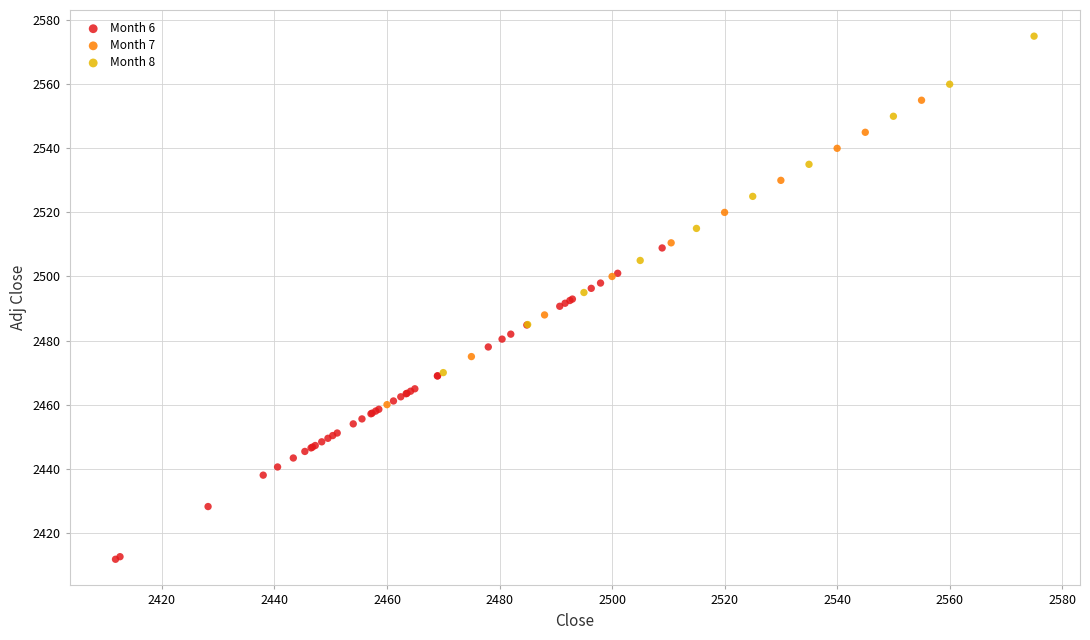

Which series contains the lowest Y value?

Month 6